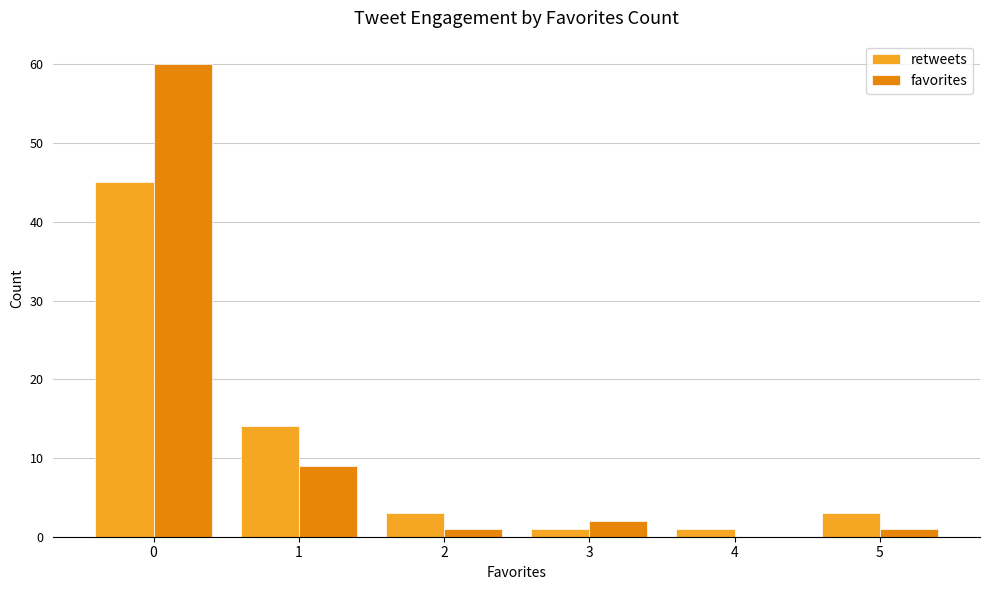

The favorites series shows 0 at 4. True or false?

True